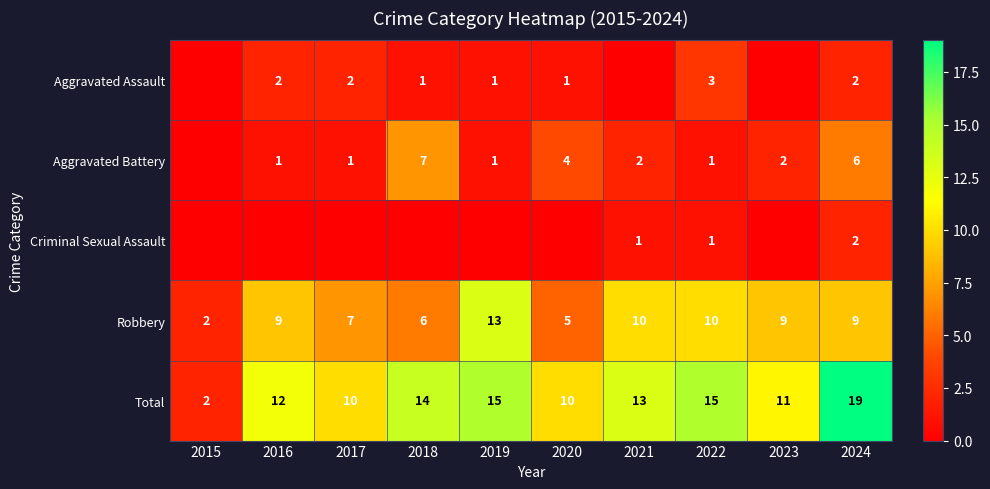

At 2019, list the series in order from smallest to largest.

Criminal Sexual Assault, Aggravated Assault, Aggravated Battery, Robbery, Total